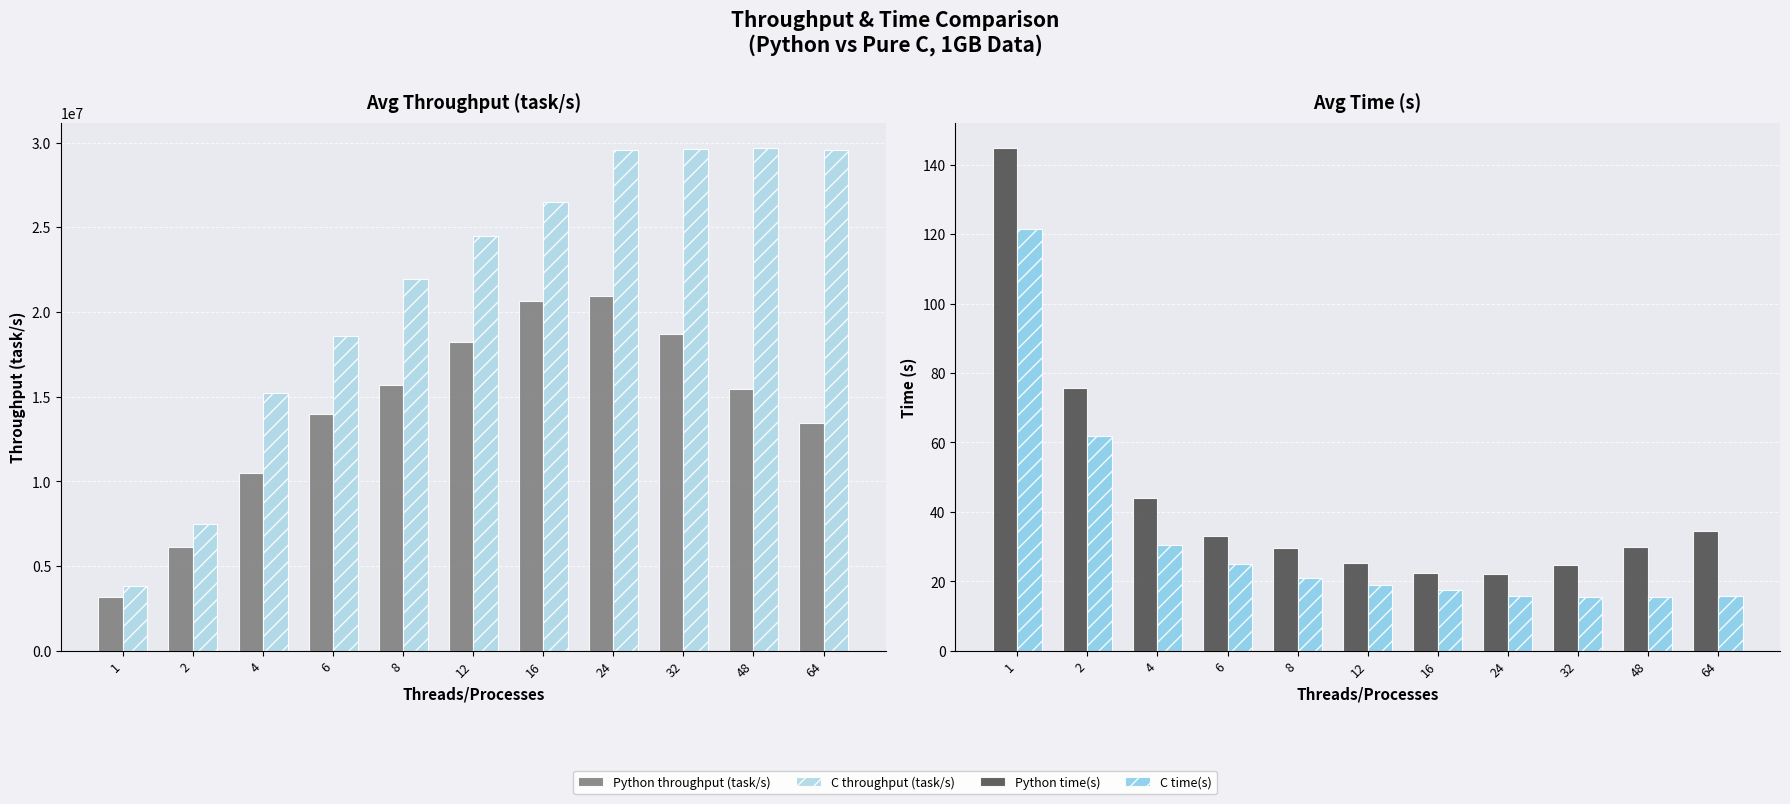

List the labels in order of Python time(s) value, smallest first.

24, 16, 32, 12, 8, 48, 6, 64, 4, 2, 1